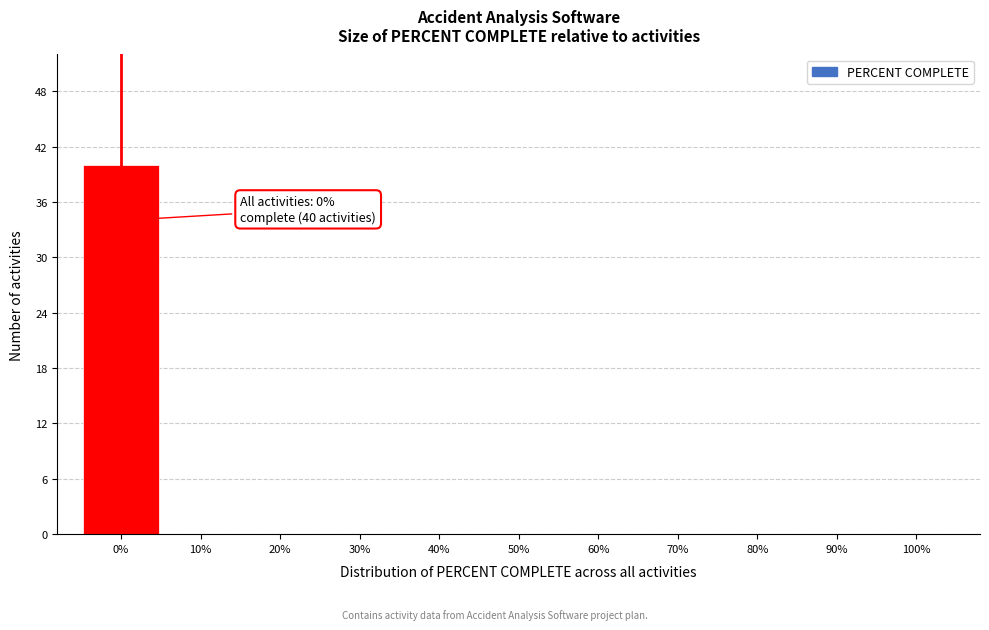

Which range on the x-axis has the tallest bar?

-5 to 5